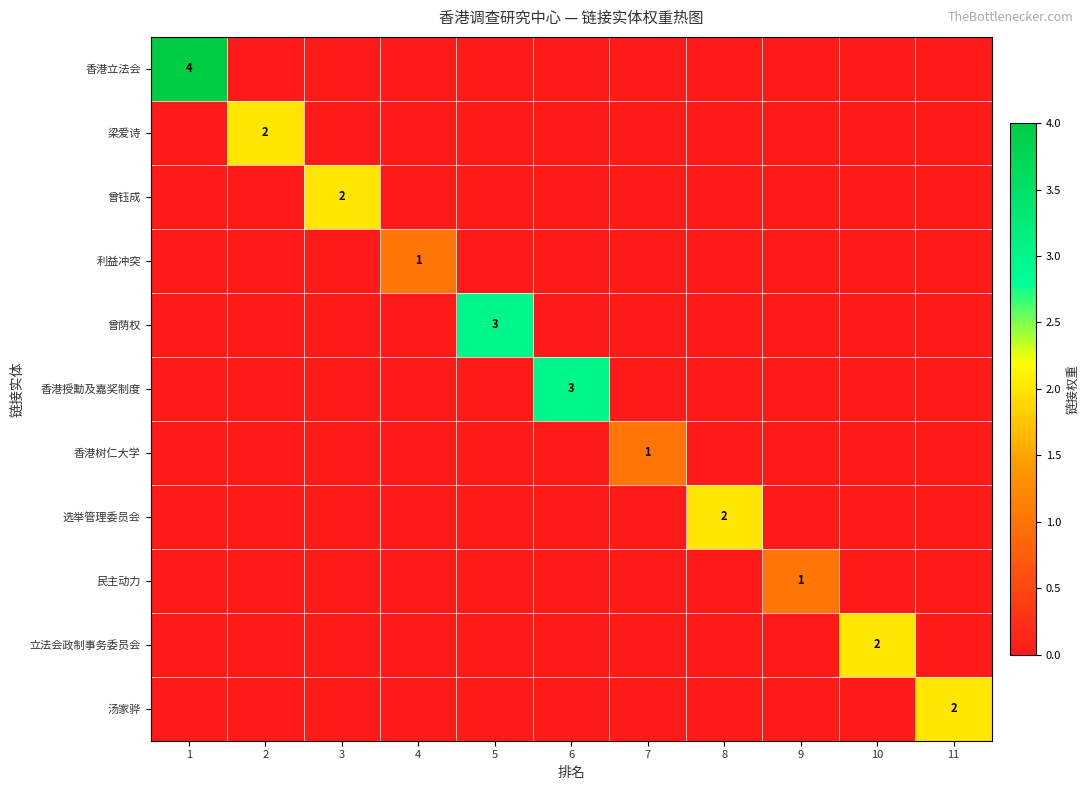

True or false: 选举管理委员会 has a value of 0 at 5.

True